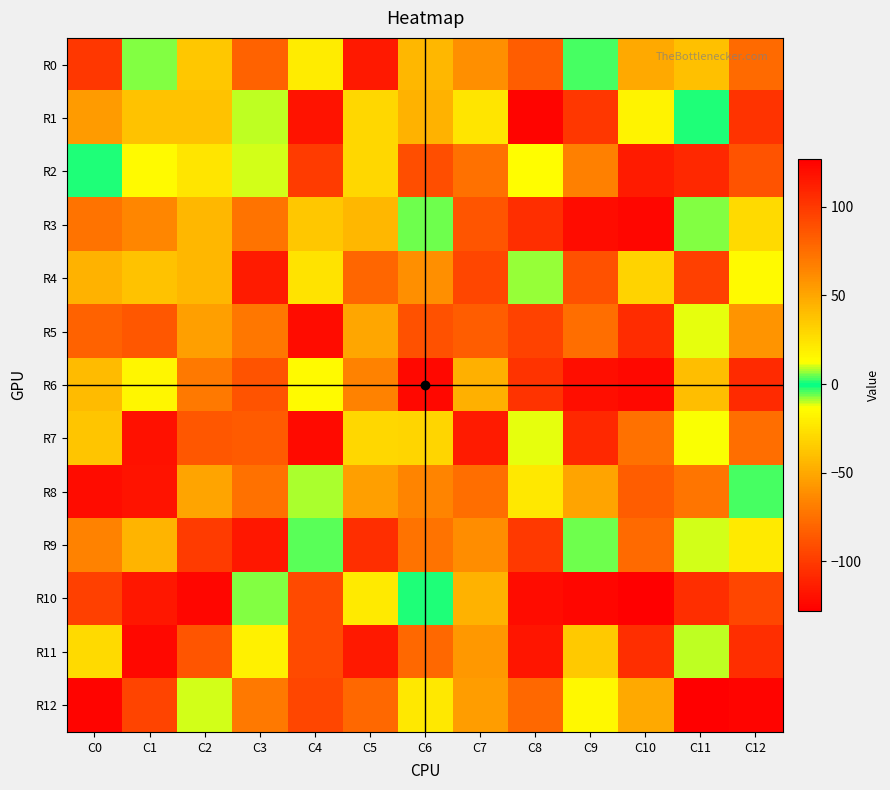

Reading left to right, transcribe all the data shown in this chart.

R0: C0=-102	C1=-7	C2=-37	C3=-82	C4=-21	C5=115	C6=43	C7=-61	C8=-84	C9=-4	C10=49	C11=39	C12=-78
R1: C0=55	C1=38	C2=-39	C3=9	C4=-119	C5=29	C6=45	C7=-24	C8=125	C9=101	C10=17	C11=-2	C12=103
R2: C0=-2	C1=14	C2=-24	C3=-11	C4=-100	C5=-30	C6=90	C7=74	C8=-14	C9=-68	C10=114	C11=-109	C12=88
R3: C0=73	C1=-65	C2=-44	C3=-74	C4=36	C5=-44	C6=-6	C7=87	C8=-106	C9=121	C10=-125	C11=-7	C12=28
R4: C0=45	C1=38	C2=43	C3=-115	C4=24	C5=-80	C6=-61	C7=94	C8=-8	C9=-90	C10=-32	C11=-98	C12=-15
R5: C0=81	C1=86	C2=53	C3=71	C4=-122	C5=50	C6=89	C7=-84	C8=-97	C9=75	C10=-107	C11=11	C12=58
R6: C0=-42	C1=-17	C2=70	C3=88	C4=-15	C5=66	C6=-124	C7=46	C8=103	C9=-121	C10=-124	C11=-41	C12=-108
R7: C0=37	C1=-120	C2=86	C3=84	C4=-123	C5=-30	C6=-31	C7=-115	C8=11	C9=108	C10=74	C11=12	C12=-76
R8: C0=121	C1=118	C2=-52	C3=-75	C4=8	C5=53	C6=65	C7=-76	C8=22	C9=-52	C10=-84	C11=-73	C12=3
R9: C0=-67	C1=-45	C2=99	C3=-117	C4=4	C5=105	C6=73	C7=-62	C8=100	C9=-6	C10=77	C11=-11	C12=-22
R10: C0=-98	C1=116	C2=-125	C3=6	C4=92	C5=-22	C6=-2	C7=-46	C8=121	C9=124	C10=127	C11=-106	C12=-95
R11: C0=28	C1=-124	C2=87	C3=-19	C4=92	C5=-116	C6=78	C7=56	C8=-118	C9=35	C10=-106	C11=-10	C12=105
R12: C0=125	C1=-96	C2=10	C3=70	C4=-95	C5=-79	C6=-23	C7=54	C8=78	C9=-16	C10=-50	C11=-128	C12=-126